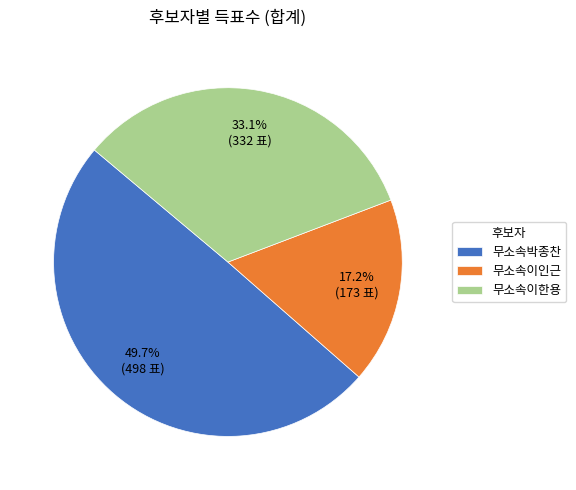

What is the ratio of the value at 무소속이인근 to the value at 무소속이한용?

0.5